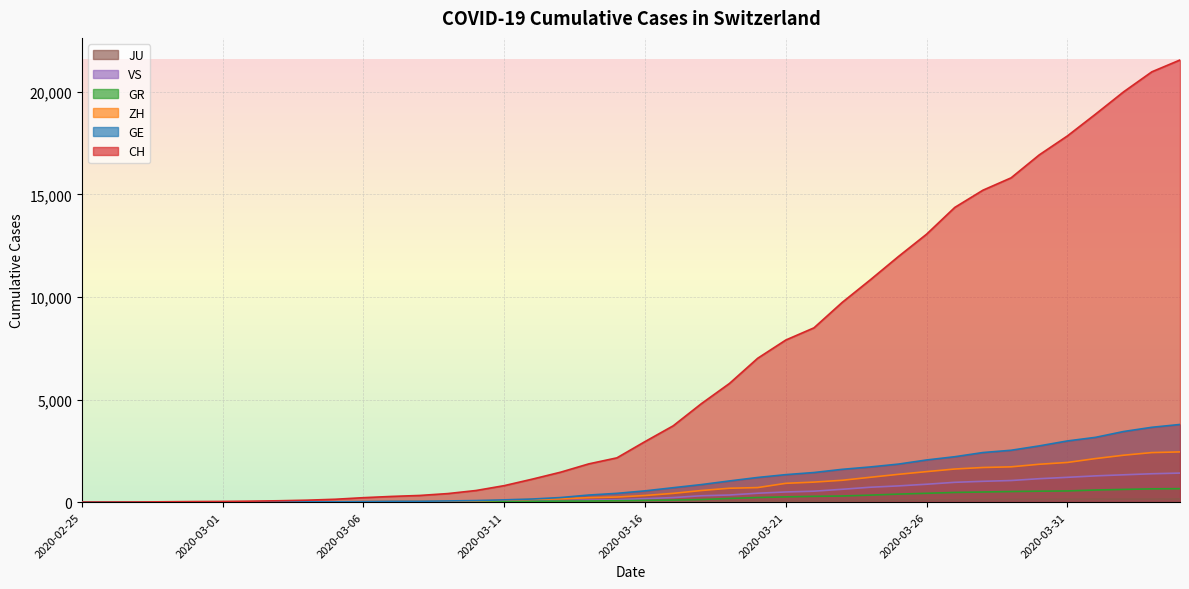

At which label does ZH reach its minimum?

2020-02-25